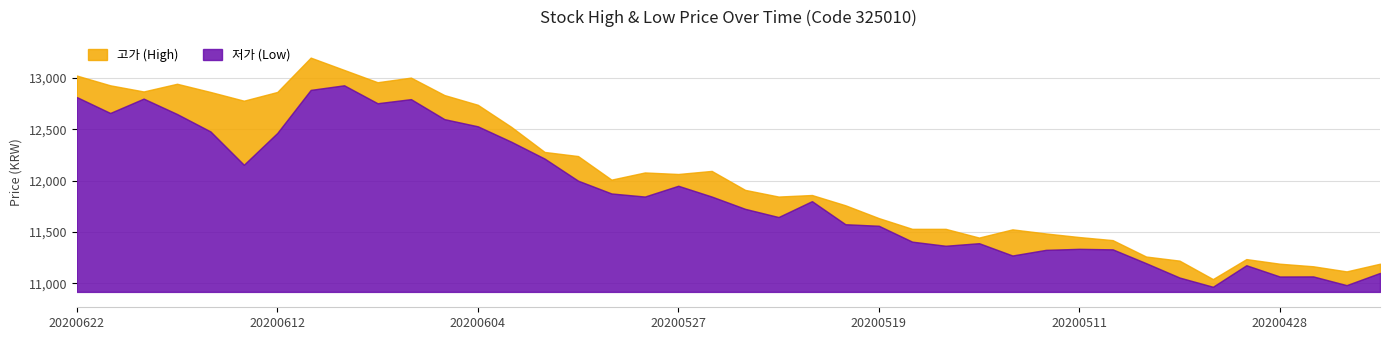

What is the spread (max minus min) of values at 20200610?

150